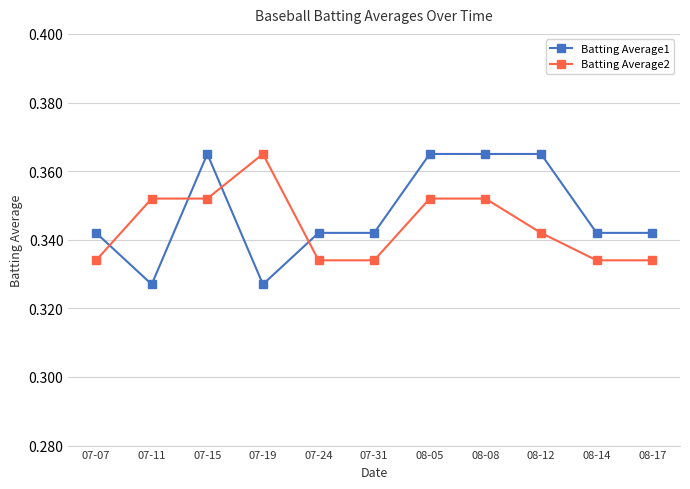

Rank the series by their average value, from lowest to highest.

Batting Average2, Batting Average1